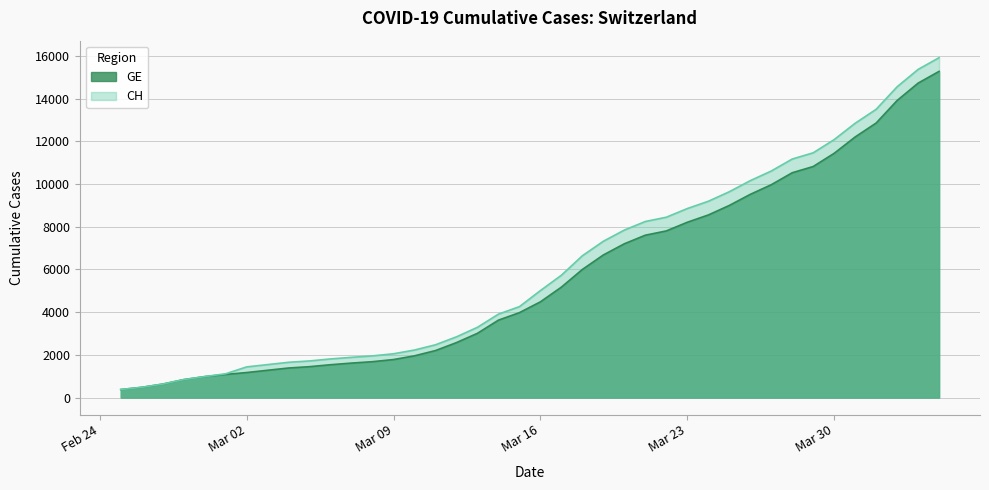

Which series has the largest range (max minus min)?

CH